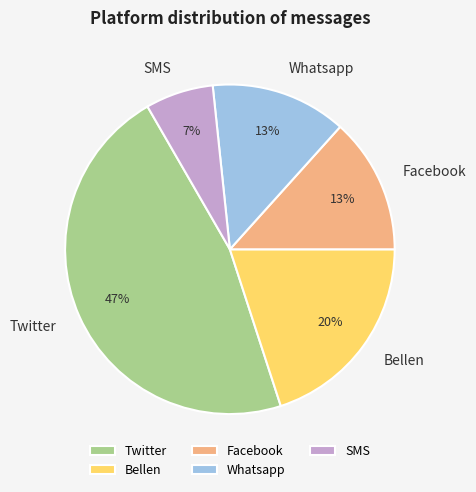

Combined, do SMS and Bellen account for over 50%?

No